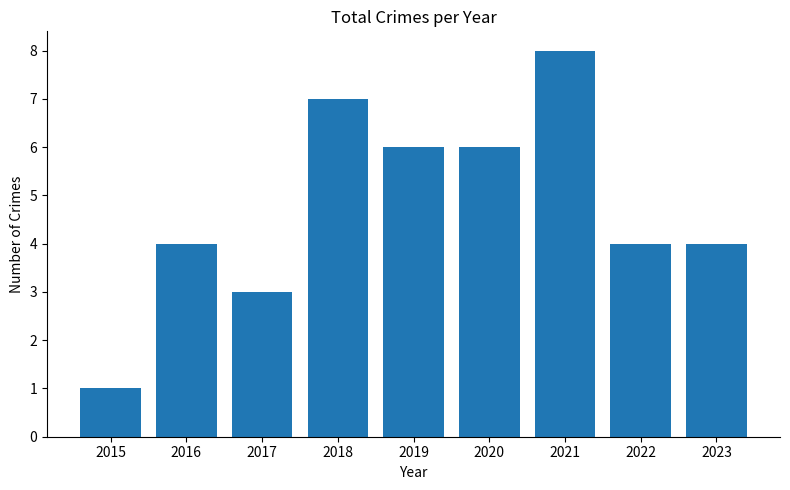

Count the number of categories in the chart.

9